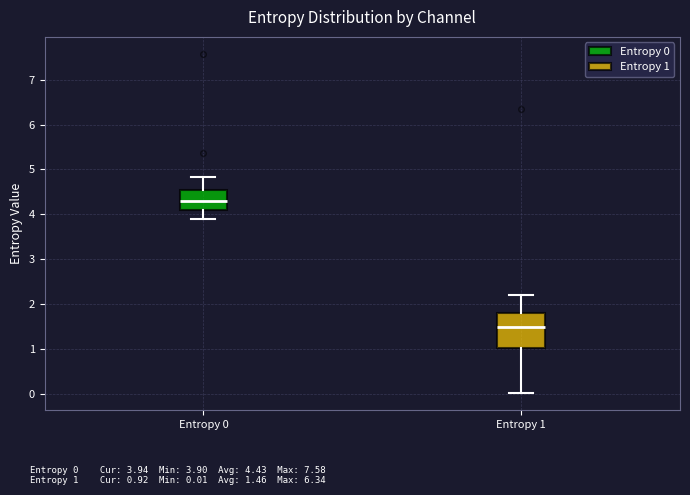

Which box has the highest median line?

Entropy 0